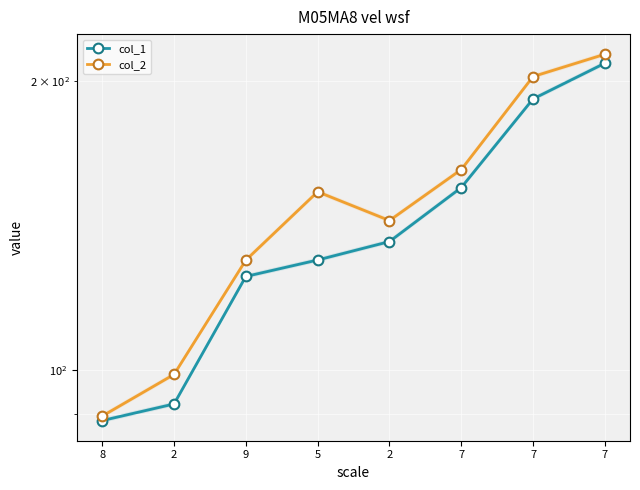

At how many categories does at least one series exceed 163?

2